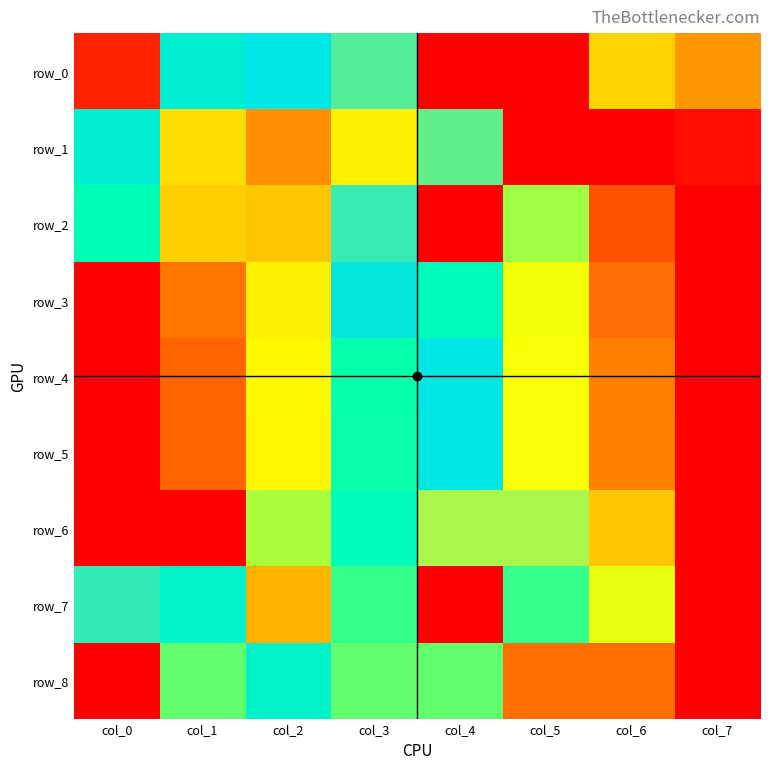

How many positive values does the row_7 series have?

7